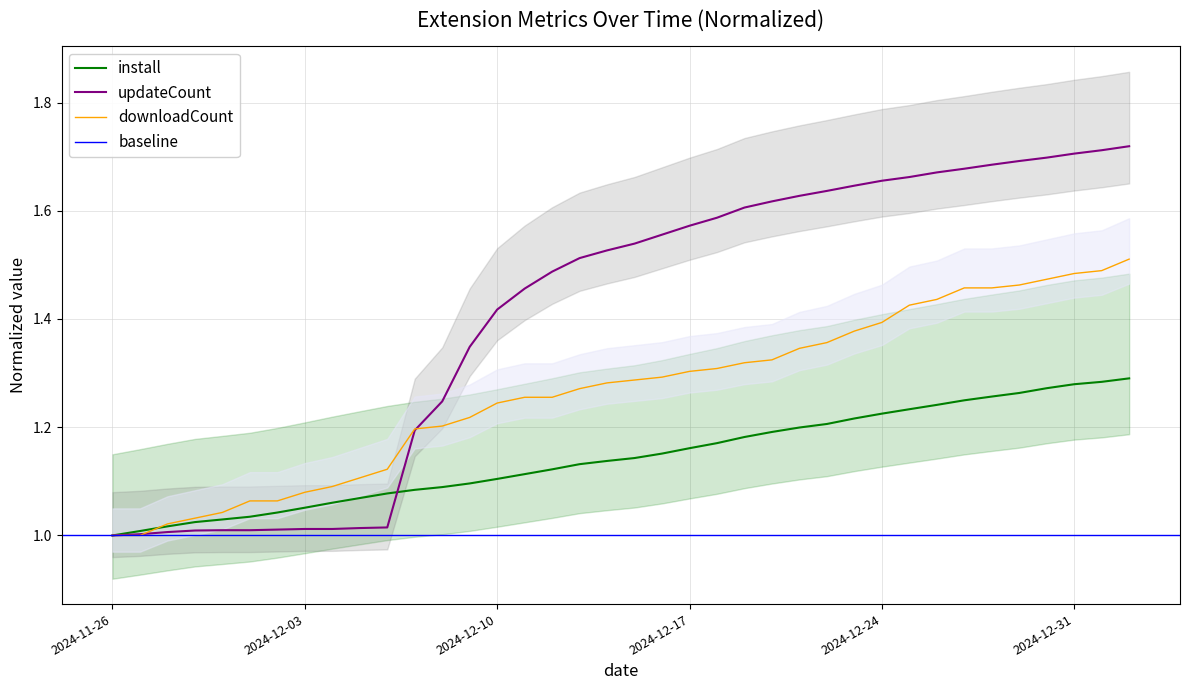

Read the install value at 2024-12-11.

1.1